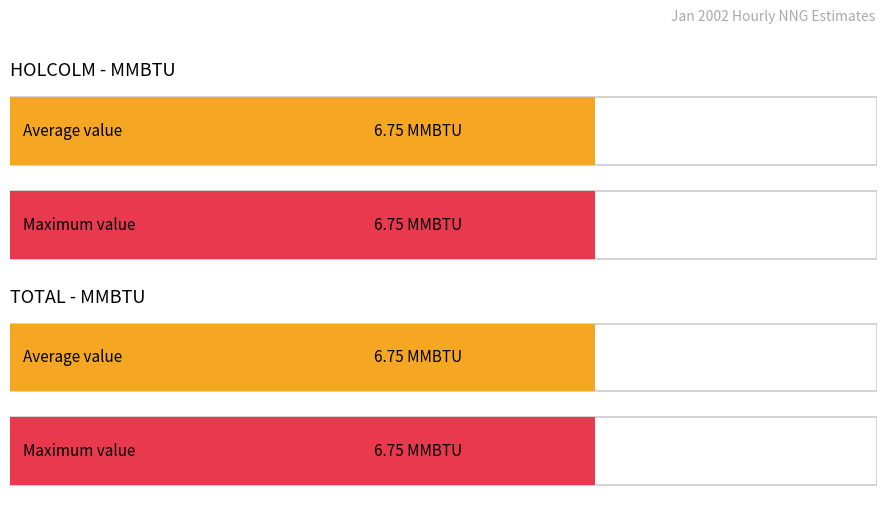

What is the lowest value of the HOLCOLM MMBTU series?

6.8